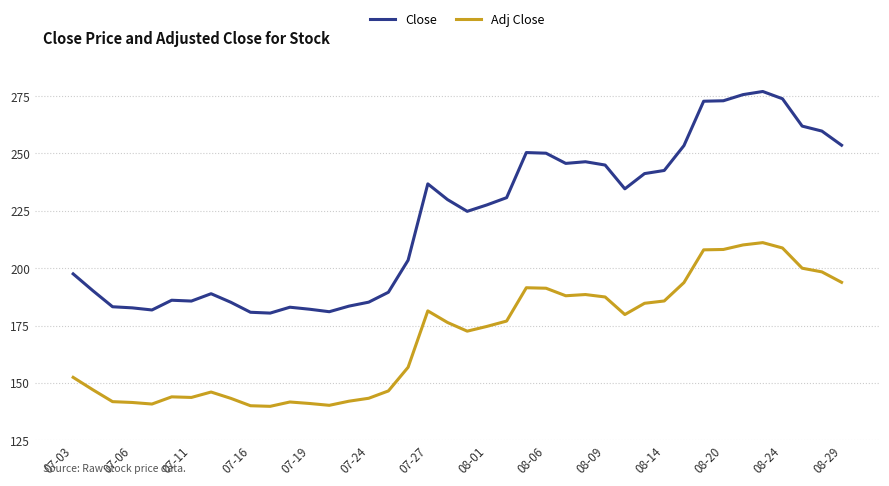

What are all the series names shown in the legend?

Close, Adj Close